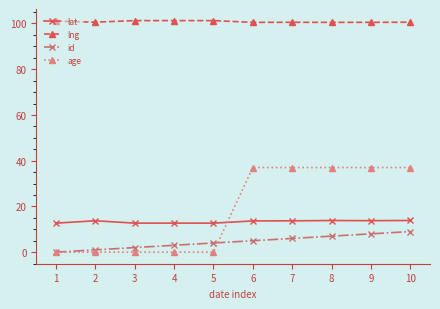

What is the maximum value for id?

9.0